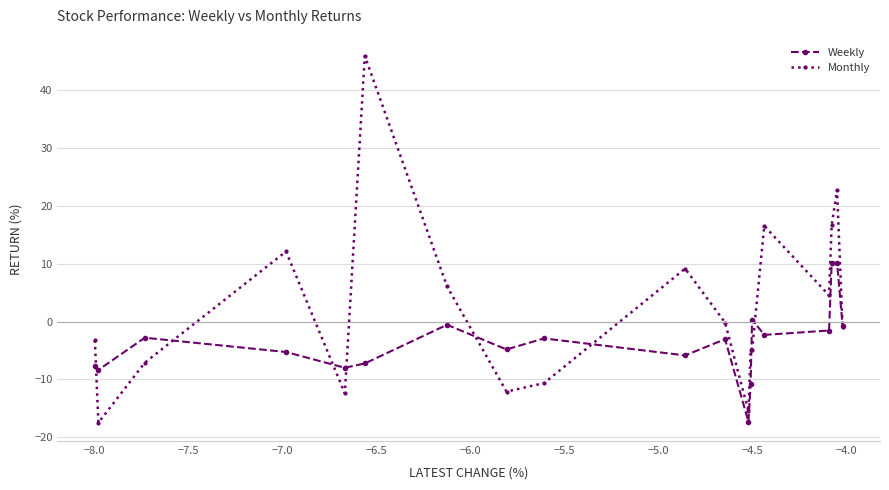

What is the value of the Weekly point at the 2nd from the left?

-8.4